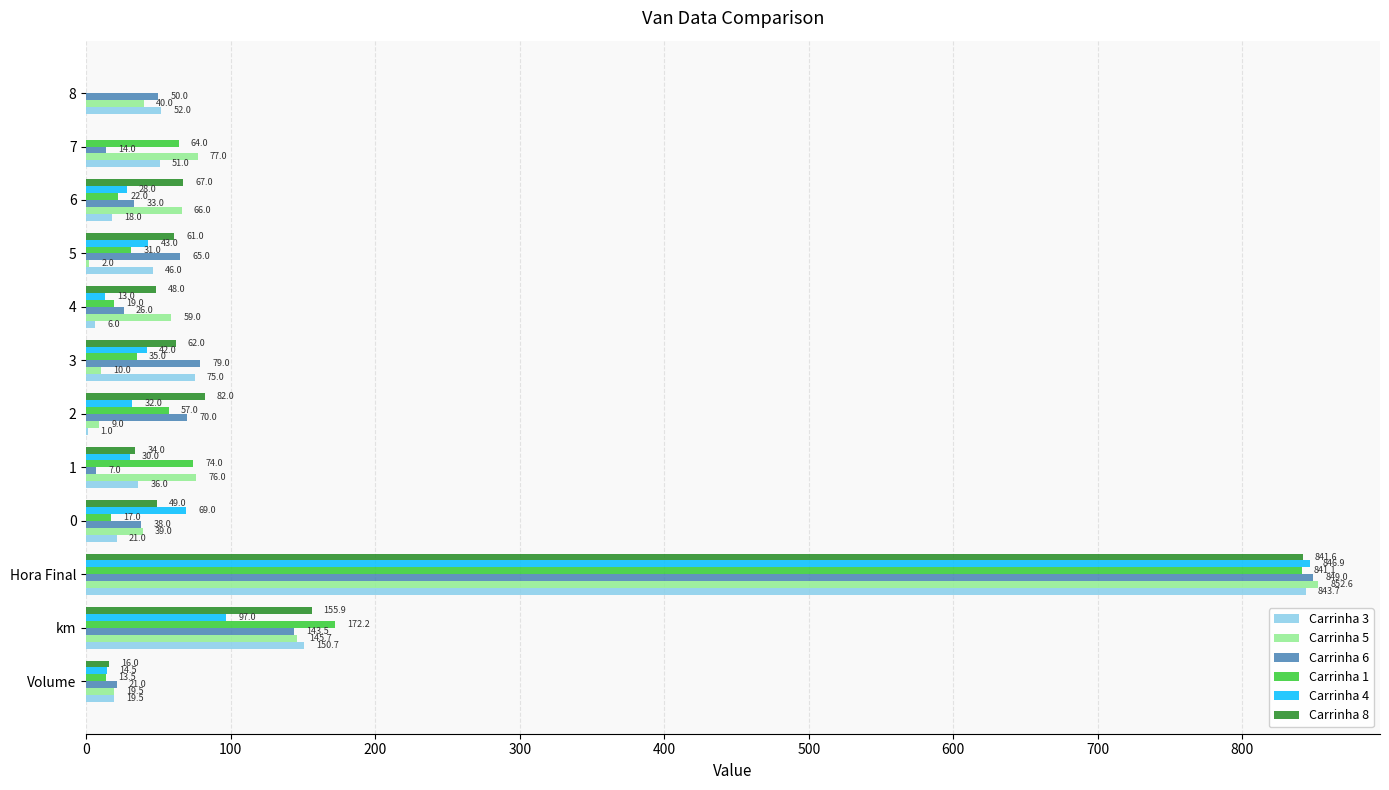

What is the sum of the Carrinha 1 values at 5 and 1?

105.0